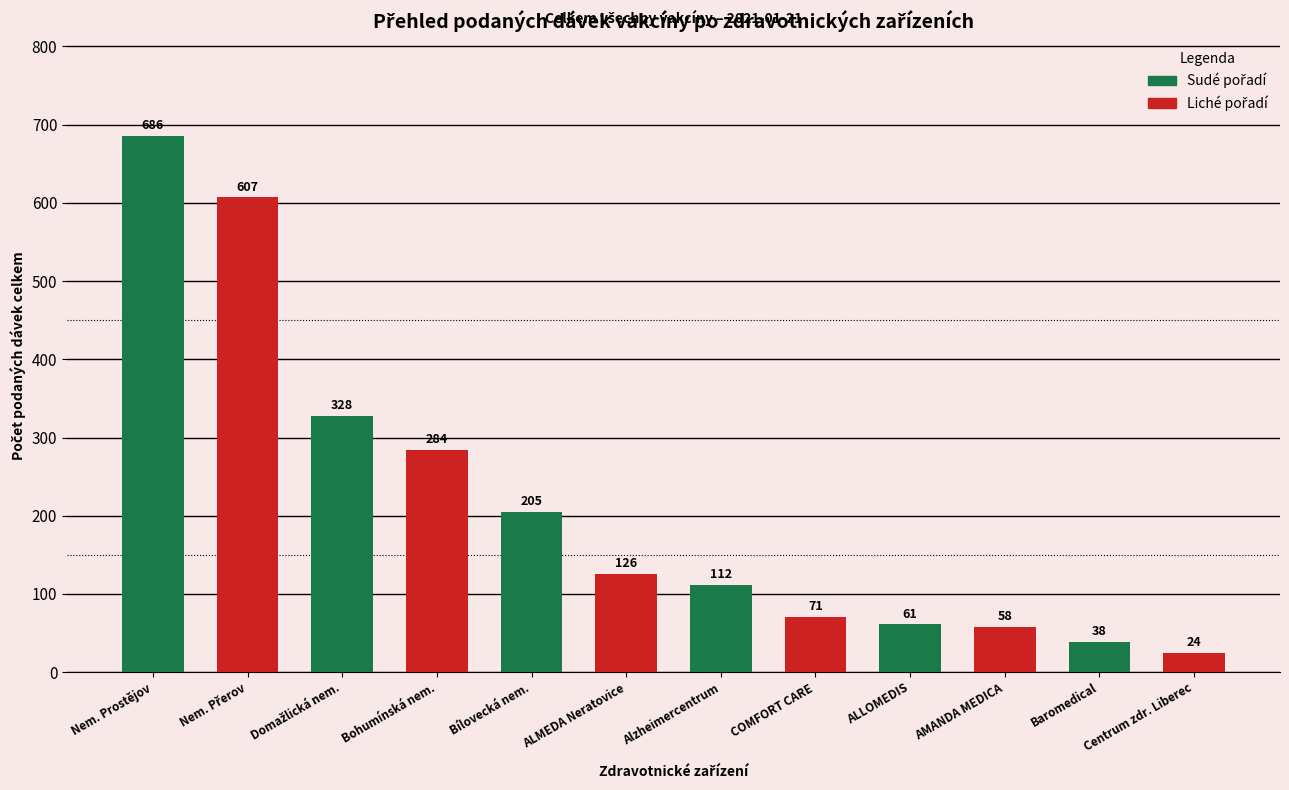

What is the approximate value at Bílovecká nem., to the nearest 50?

200